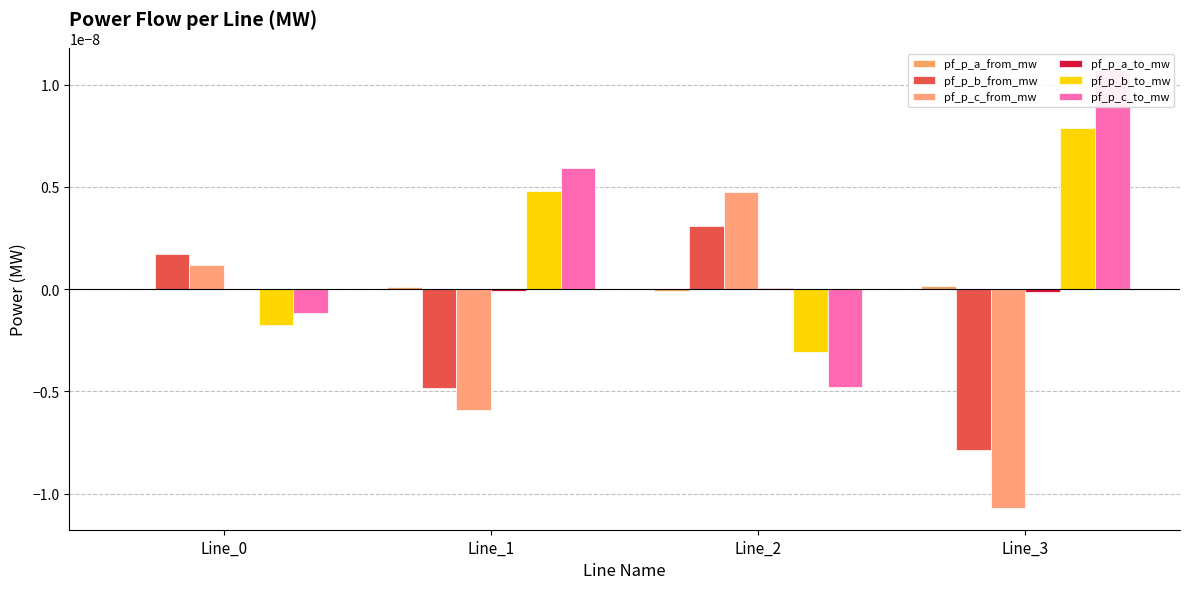

Is the value of pf_p_c_from_mw at Line_2 greater than the value of pf_p_a_to_mw at Line_3?

Yes